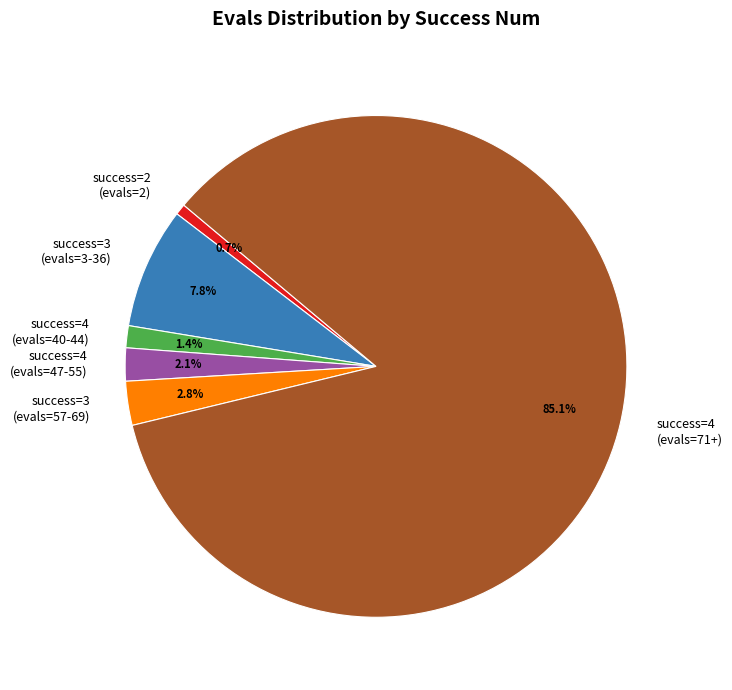

Count the number of slices in the pie.

6